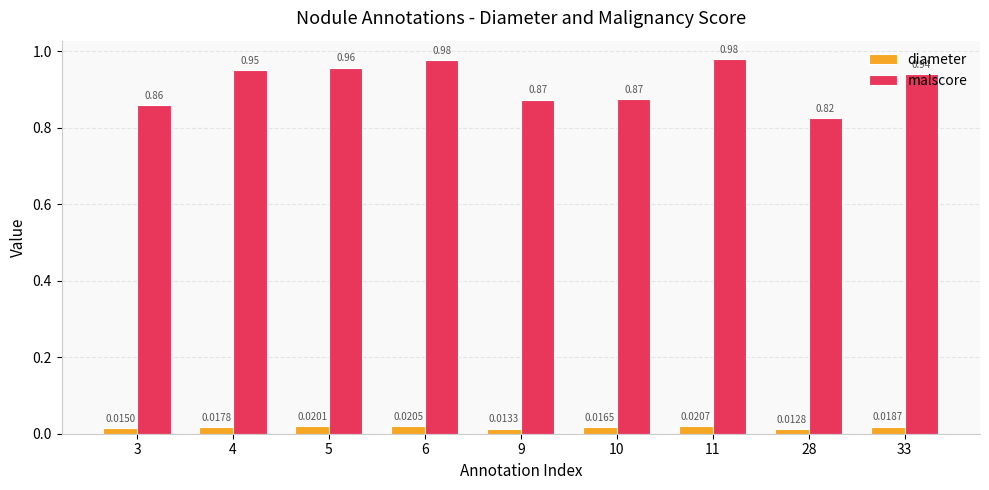

Are the bars grouped side by side (vs. stacked)?

Yes